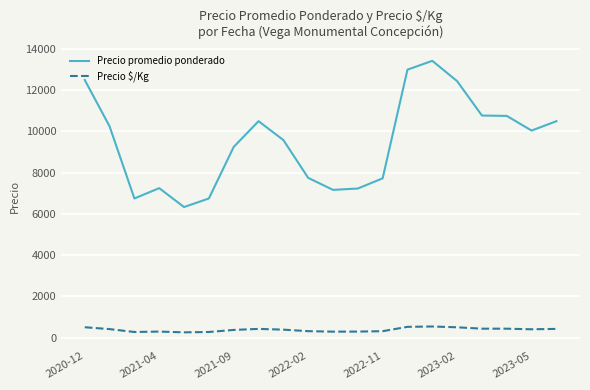

Which series has the widest spread of values?

Precio promedio ponderado